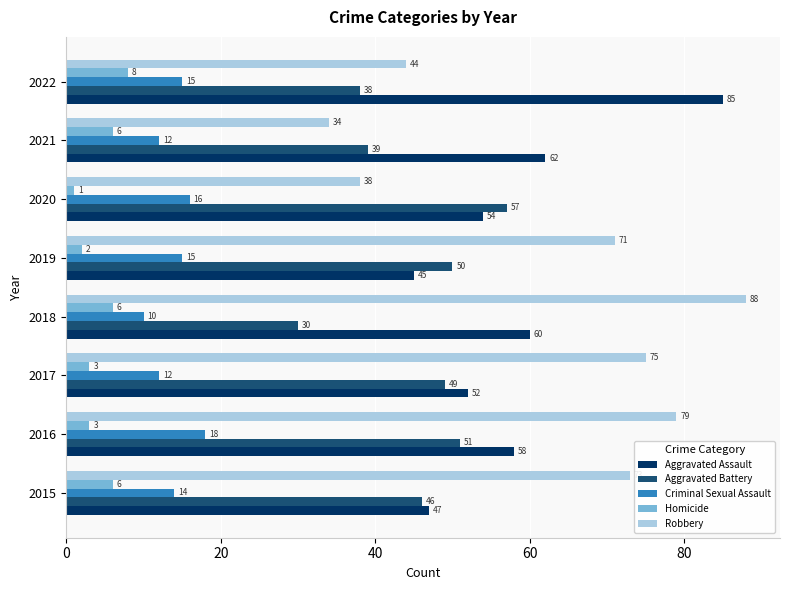

At 2019, list the series in order from largest to smallest.

Robbery, Aggravated Battery, Aggravated Assault, Criminal Sexual Assault, Homicide